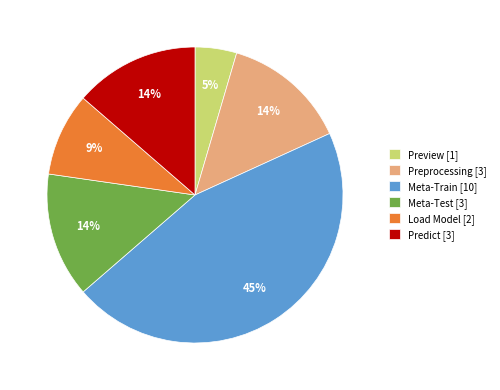

To the nearest percent, what is the combined percentage of Meta-Test and Load Model?

23%